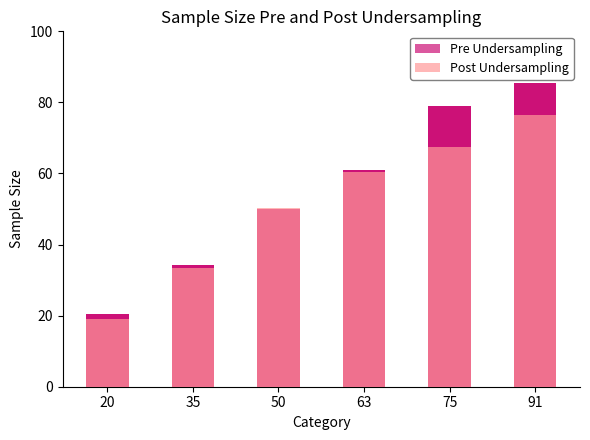

How many series are shown in this chart?

2